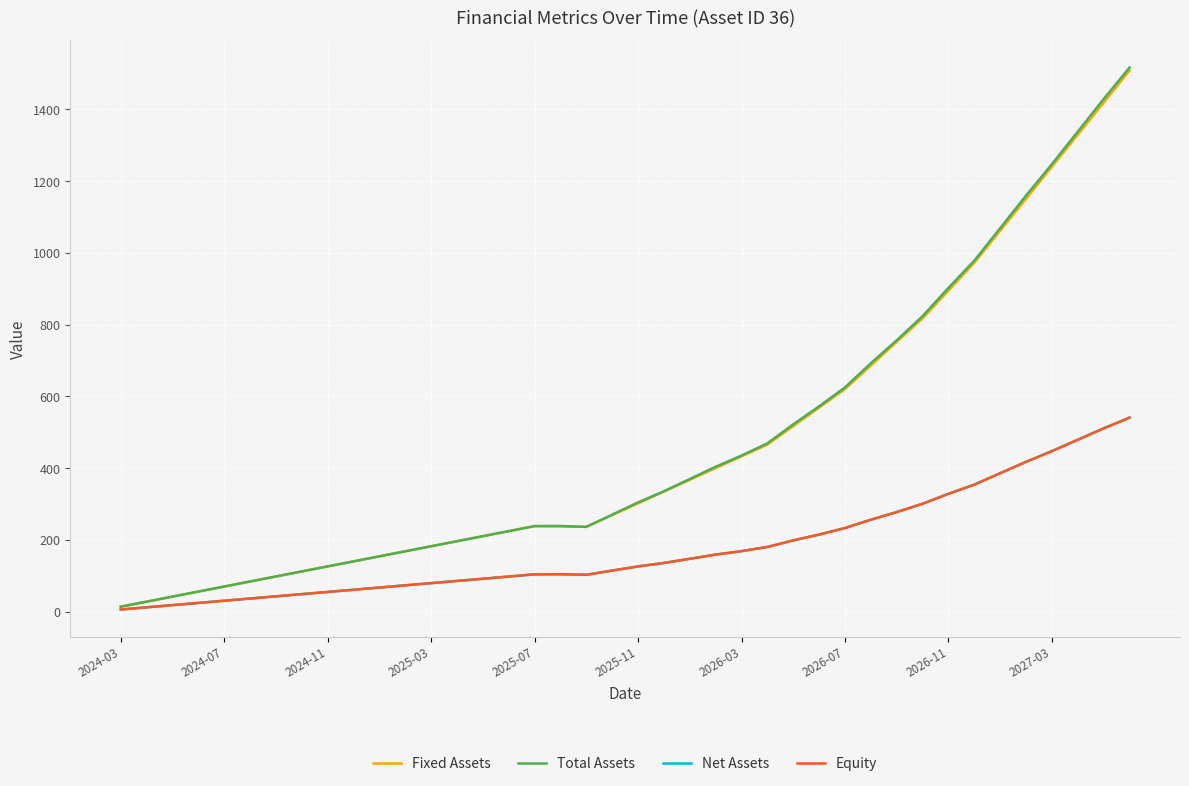

Does the chart display data point markers on the line(s)?

No